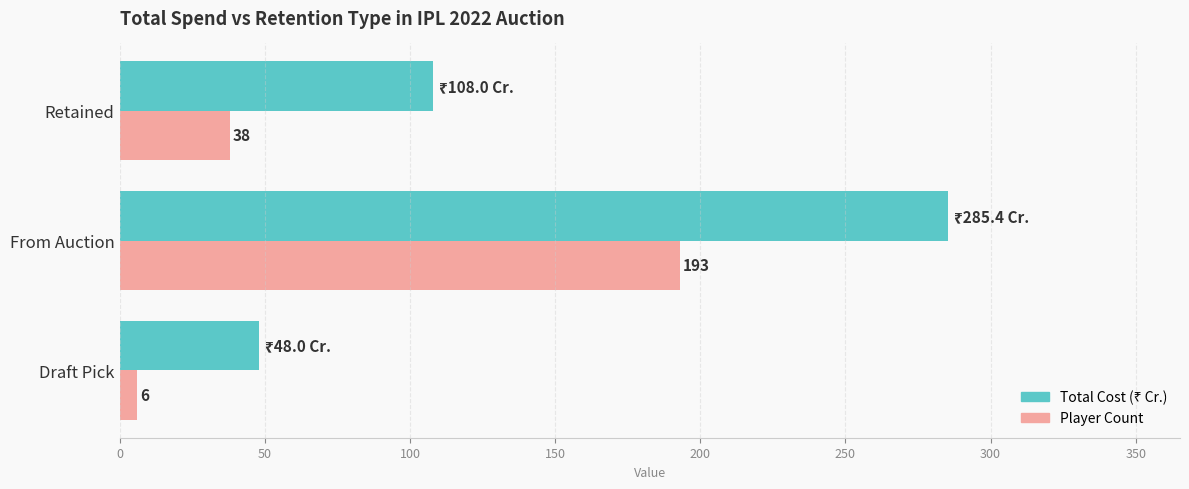

The Player Count series shows 193.0 at From Auction. True or false?

True